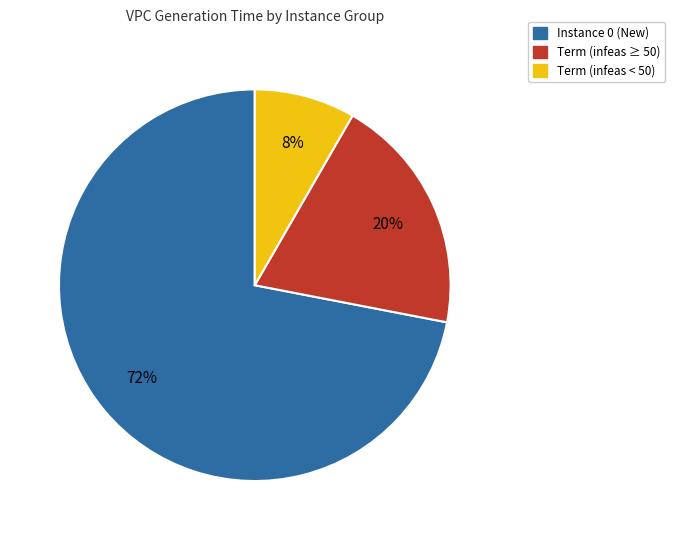

Is it true that Term (infeas < 50) is 1% of the pie?

False